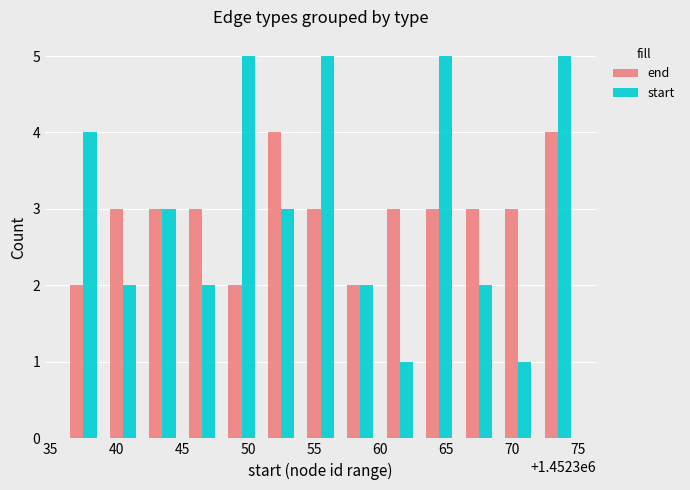

What is the sum of all start values?

40